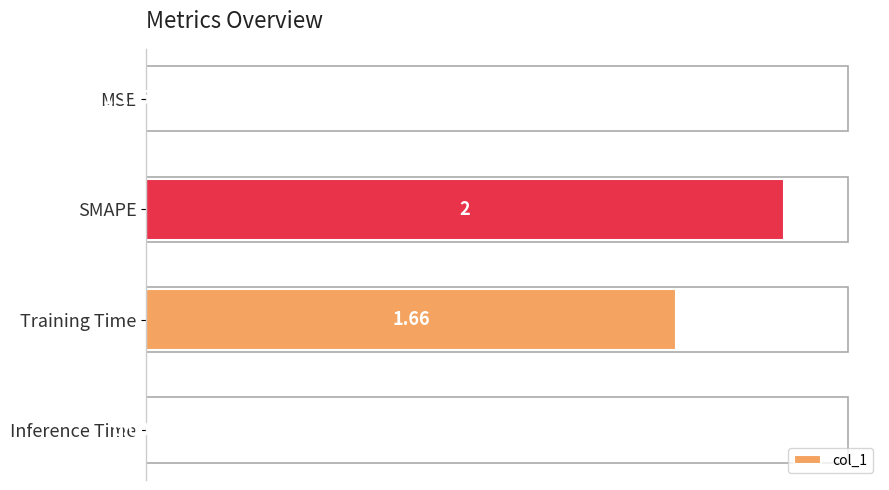

What is the sum of the values at Training Time and SMAPE?

183.0